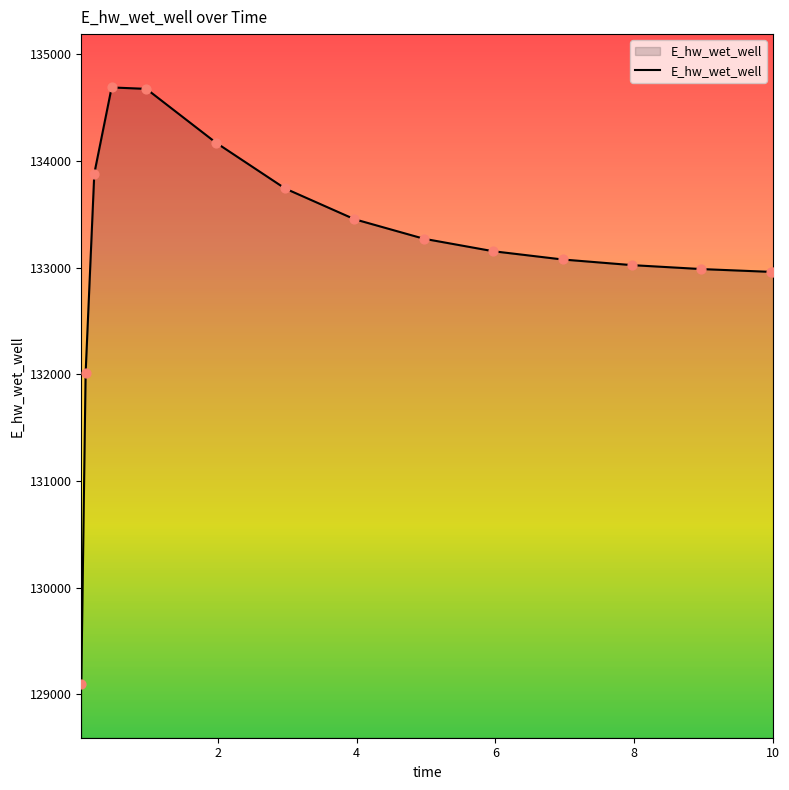

What is the maximum value shown in the chart?

134689.8